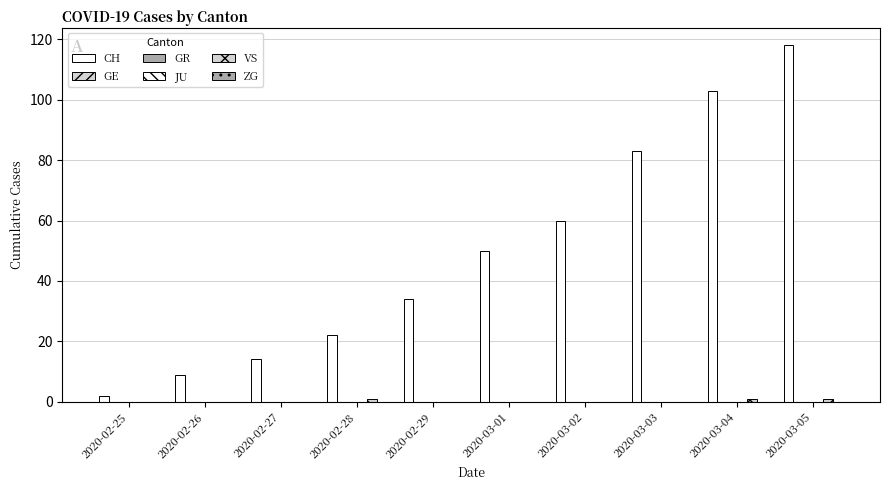

What is the maximum value for VS?

1